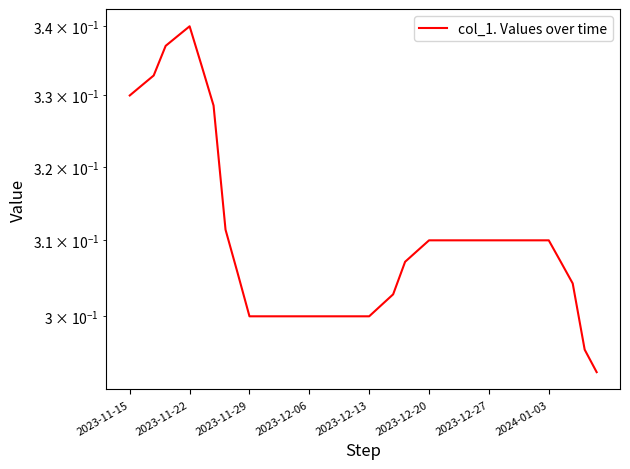

True or false: the data shows 0.3 at 2023-12-20.

True